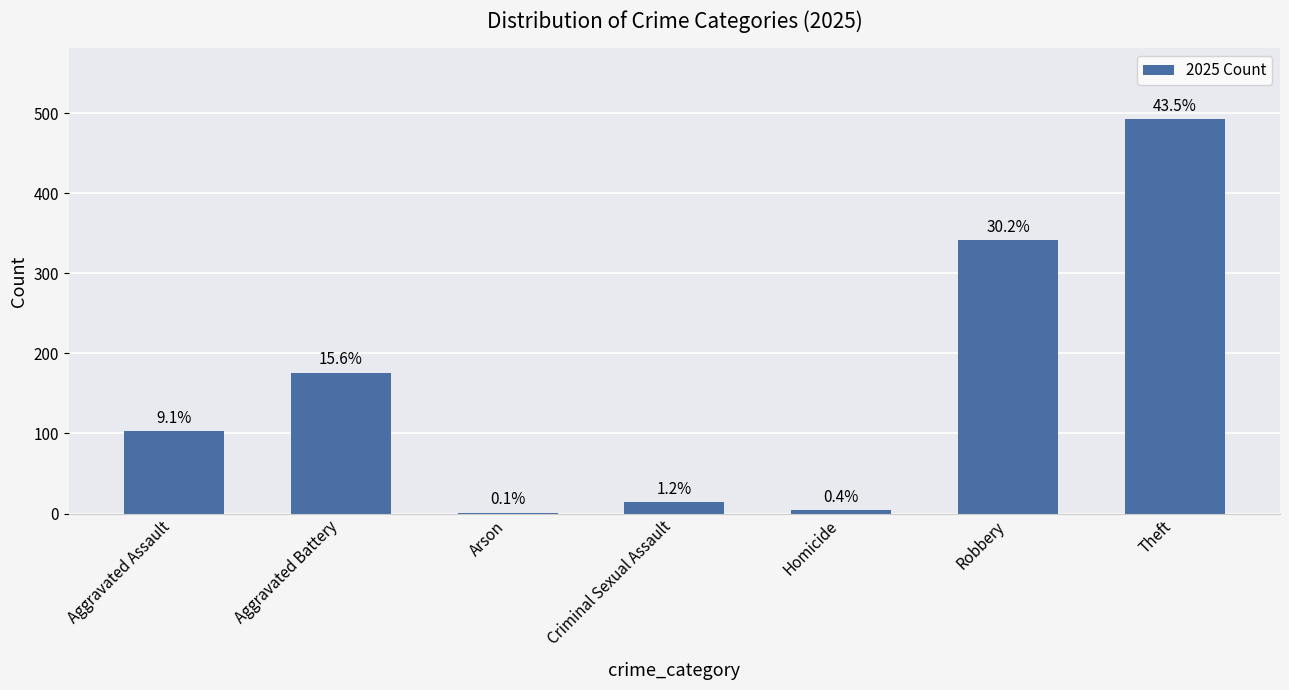

What is the greatest value displayed?

492